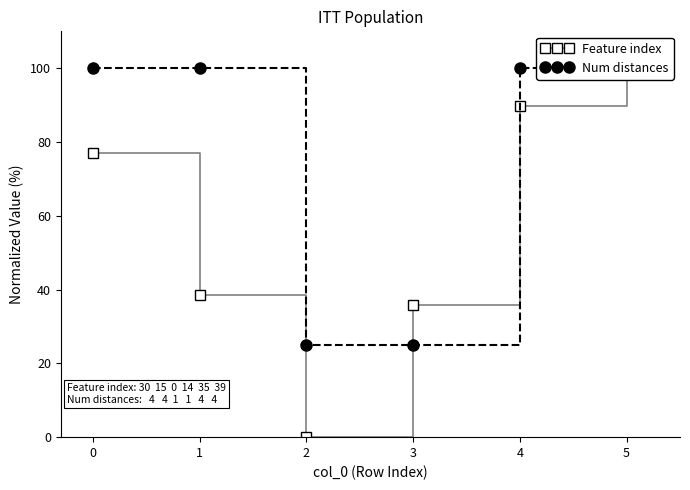

At which category does Feature index reach its first local valley?

2